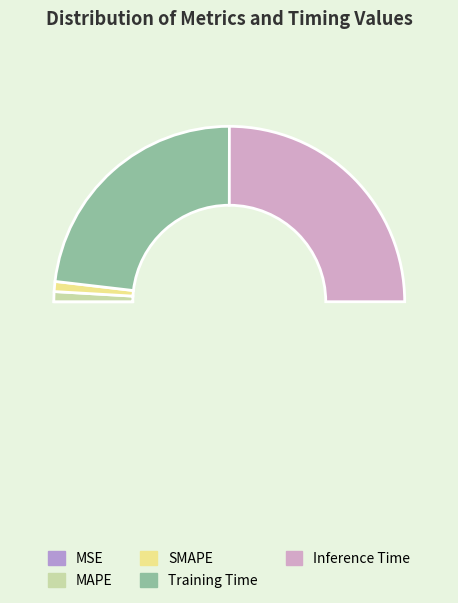

To the nearest percent, what percentage of the pie is Training Time?

46%